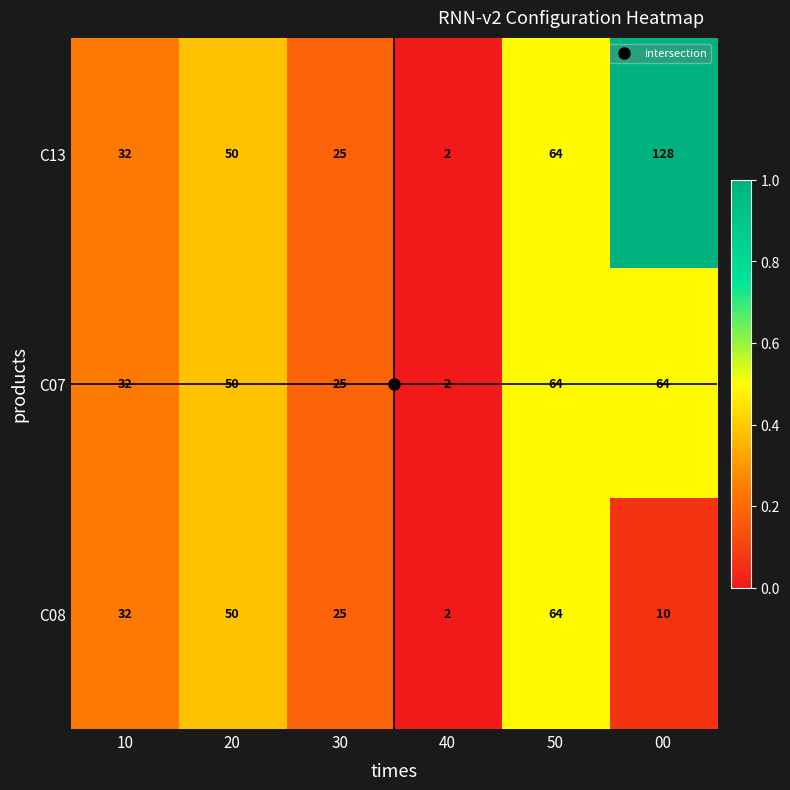

What is the average value of the C13 series?

50